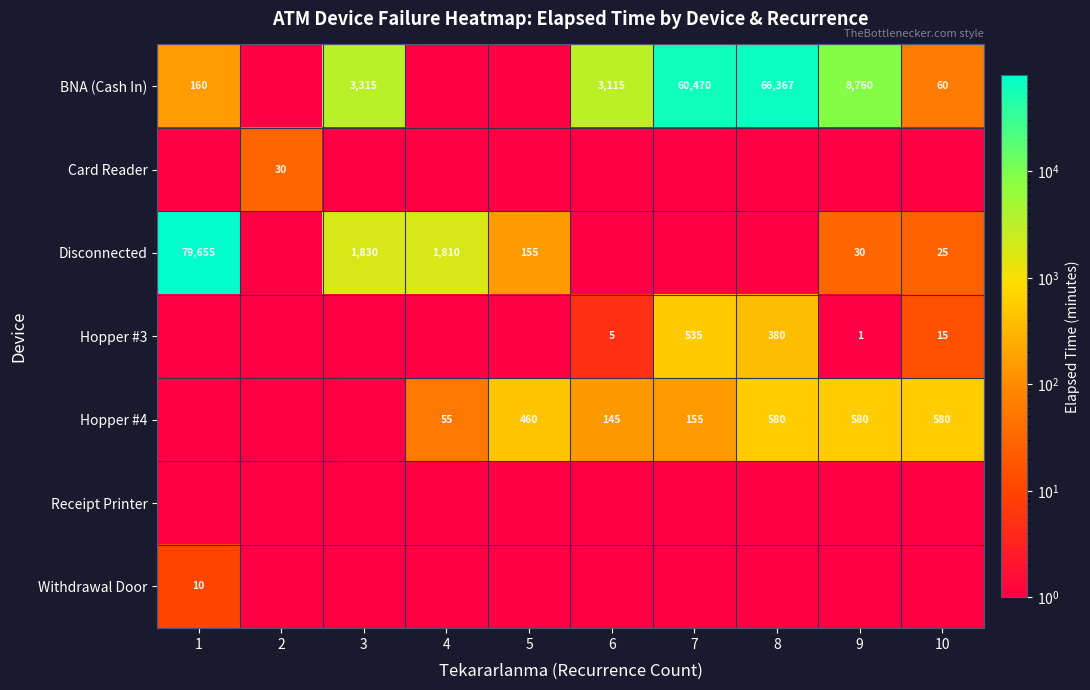

At which category is the sum across all series the highest?

1